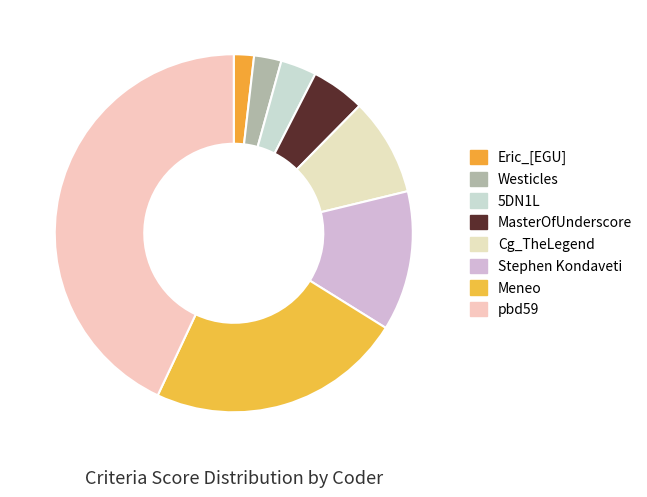

To the nearest percent, what is the average slice percentage?

12%